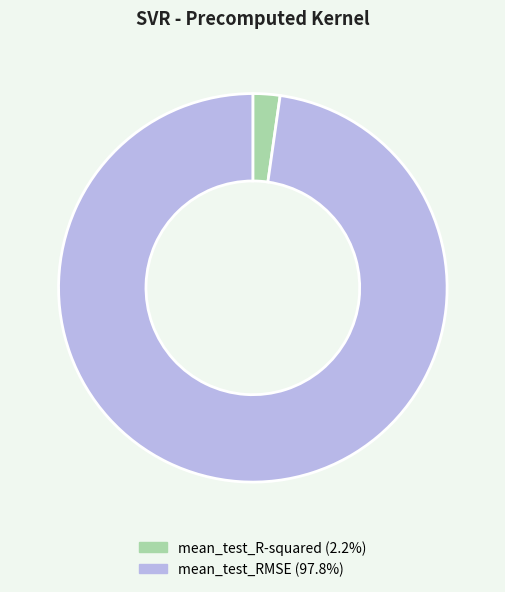

How many slices are in this pie chart?

2